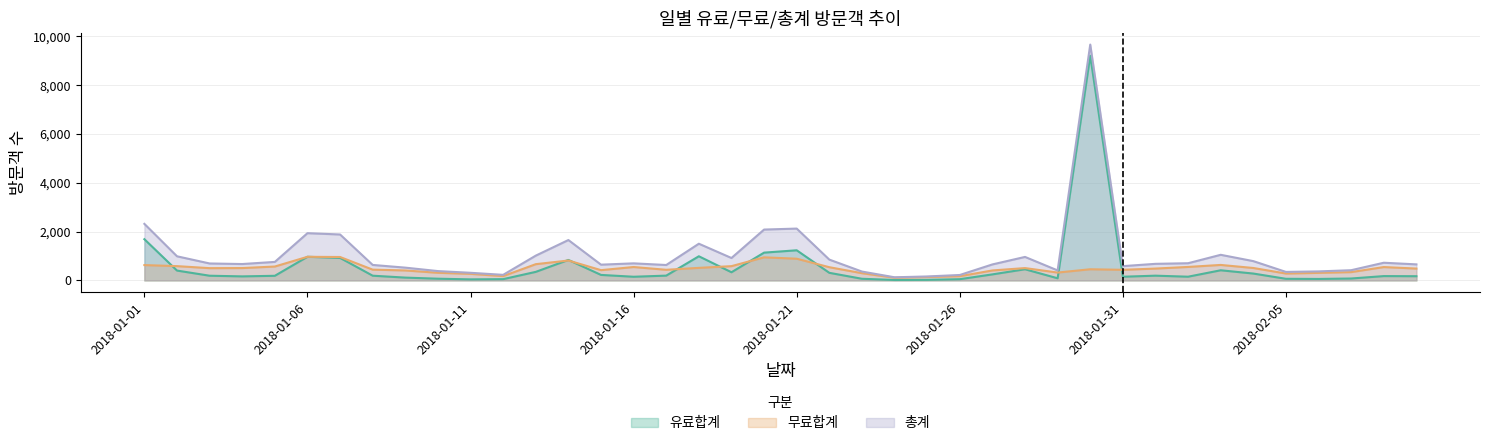

What is the label of the 18th point from the right?

2018-01-23